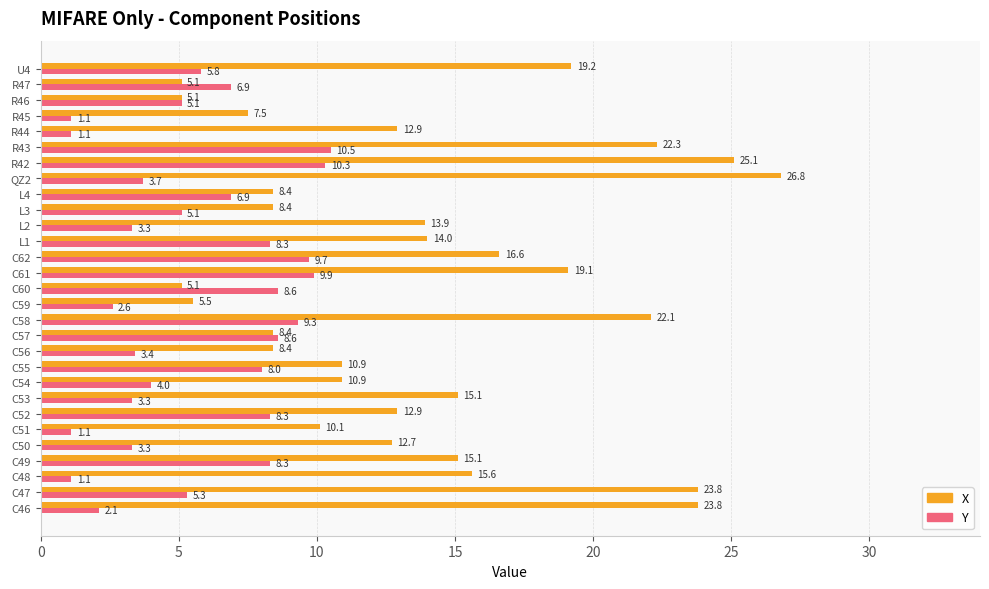

What is the maximum value for X?

26.8